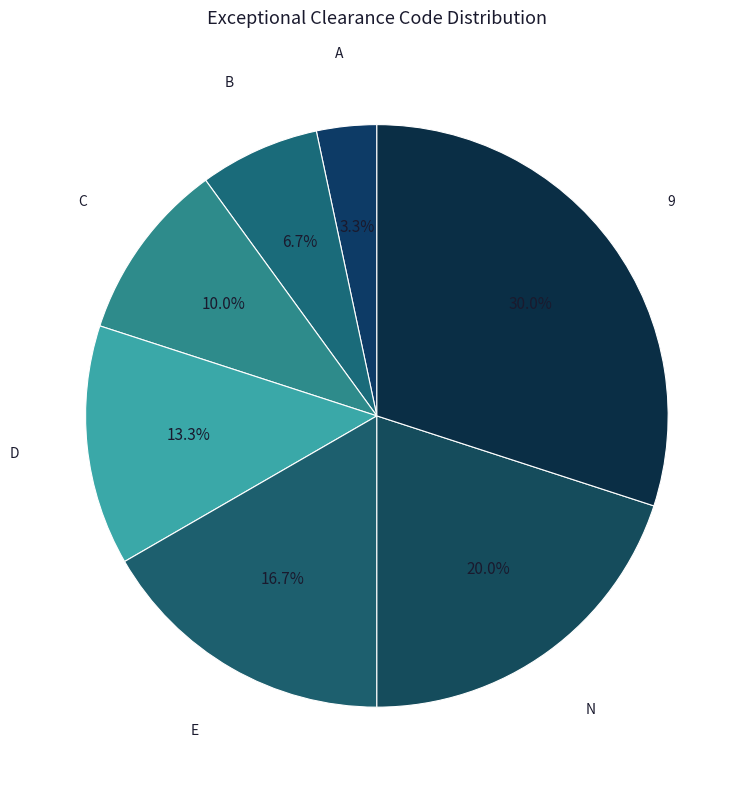

Which has a higher value, C or A?

C